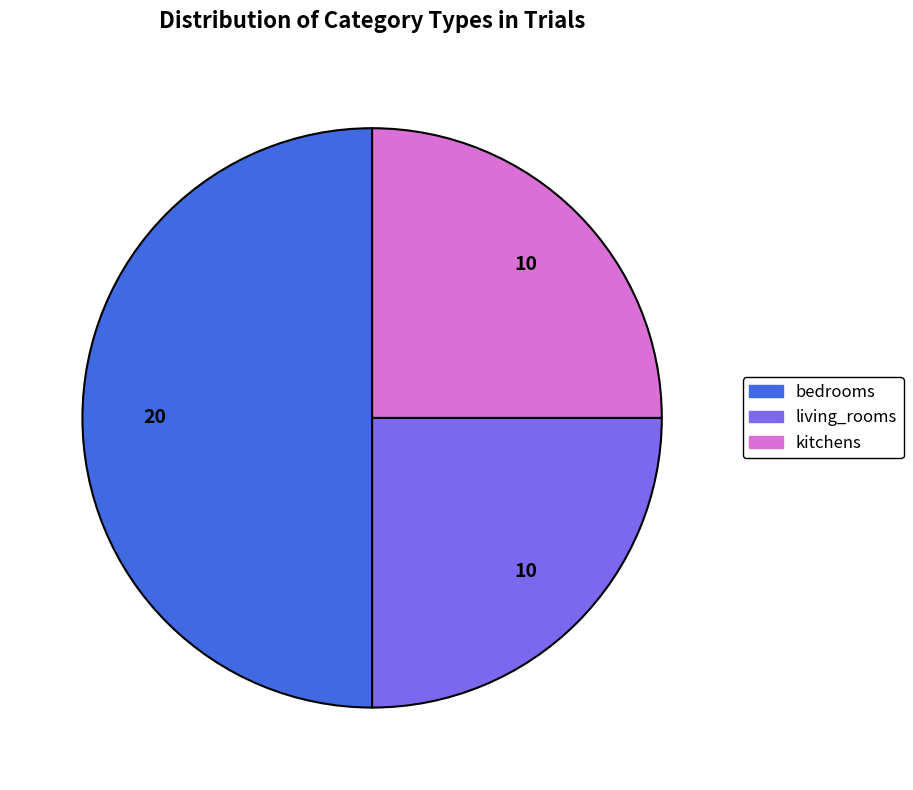

Does living_rooms represent more than half of the total?

No